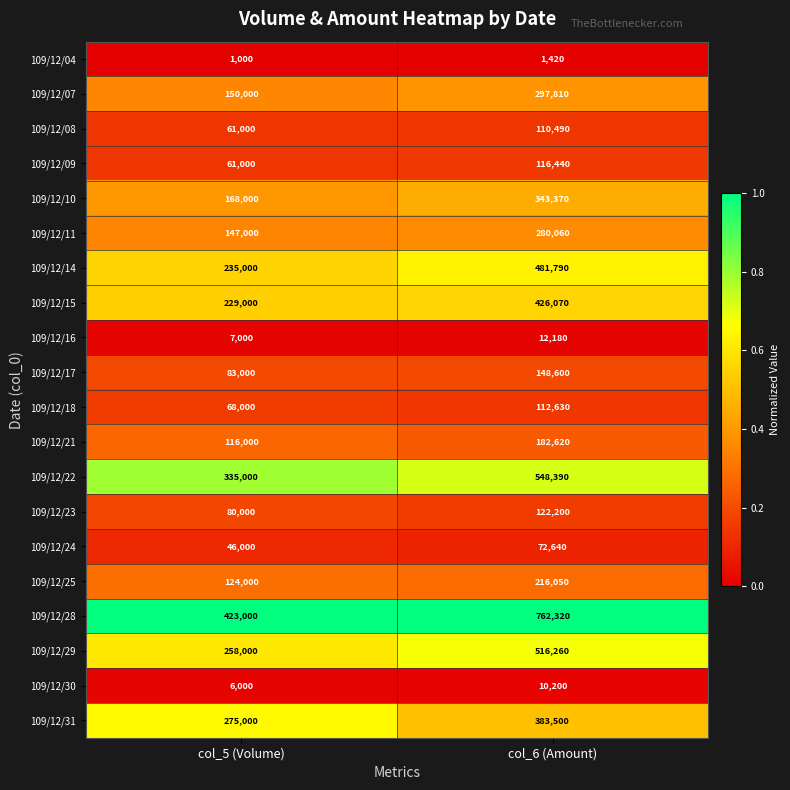

At which category is the sum across all series the highest?

col_6 (Amount)